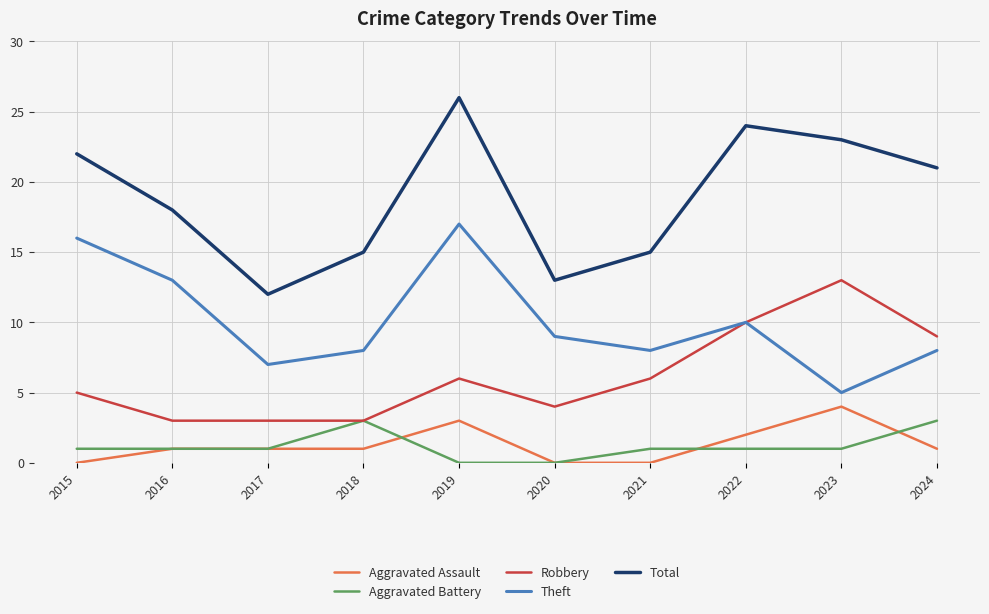

What is the difference between the highest and lowest values at 2023?

22